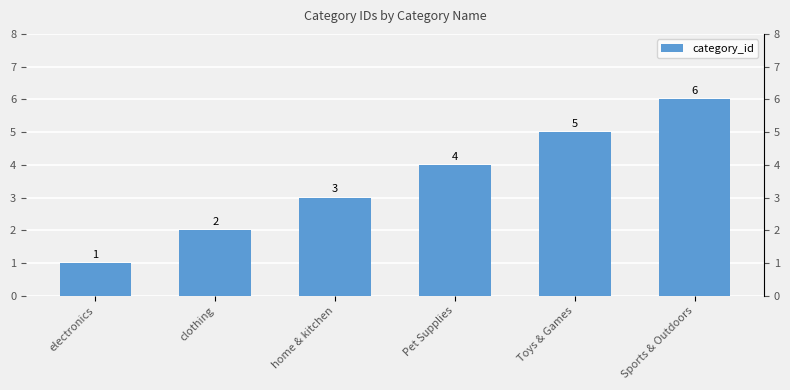

Reading left to right, transcribe all the data shown in this chart.

electronics=1	clothing=2	home & kitchen=3	Pet Supplies=4	Toys & Games=5	Sports & Outdoors=6